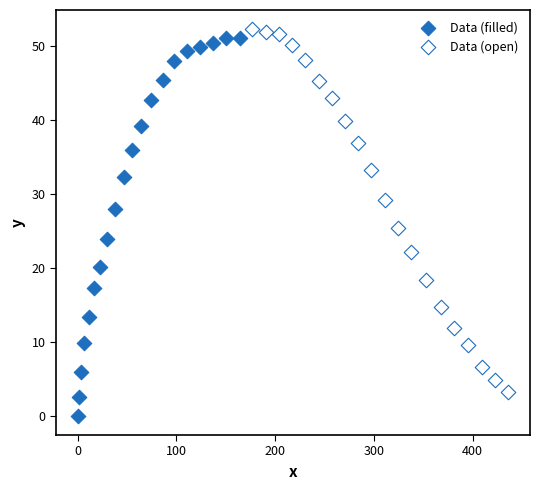

What are all the series names shown in the legend?

Data (filled), Data (open)